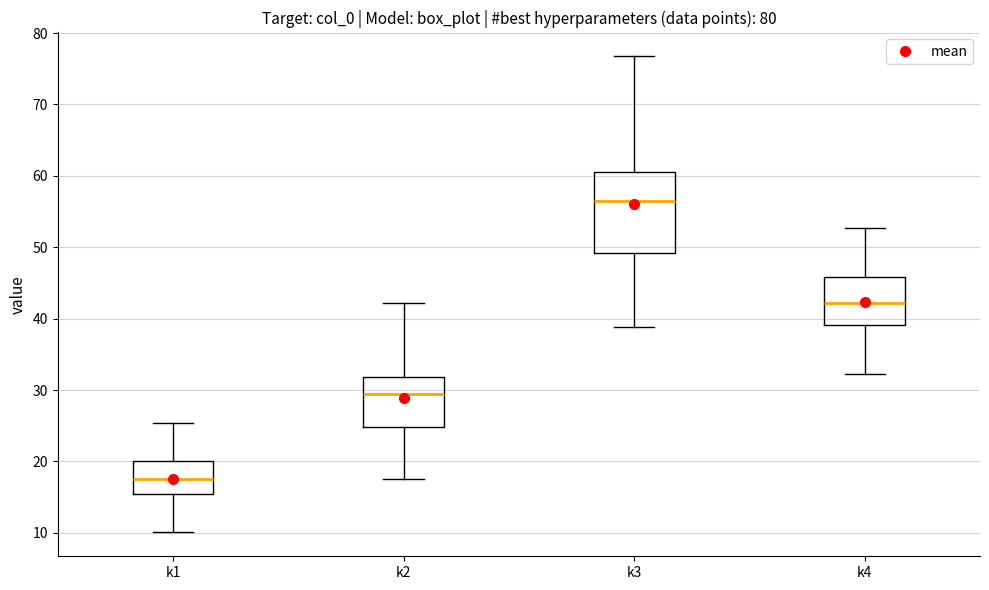

Reading left to right, read every box against the y-axis: the position of its median line, the range the box covers, and the ends of its whiskers. The values are not printed on the chart, so give them approximately, as read against the axis.

k1: median 17, box 15 to 20, whiskers 10 to 25
k2: median 29, box 25 to 32, whiskers 17 to 42
k3: median 56, box 49 to 61, whiskers 39 to 77
k4: median 42, box 39 to 46, whiskers 32 to 53